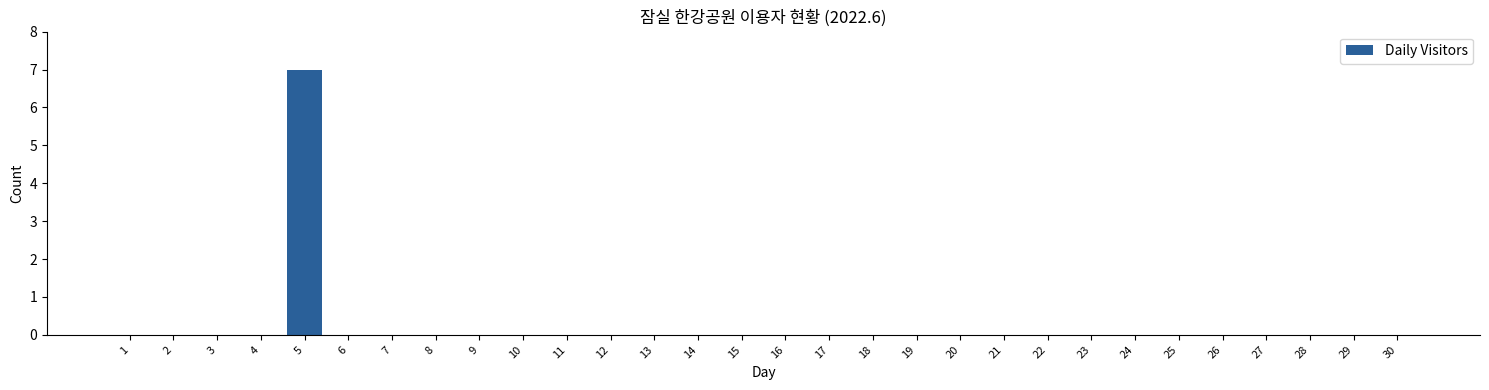

Reading left to right, what are all the values shown in this chart?

1=0	2=0	3=0	4=0	5=7	6=0	7=0	8=0	9=0	10=0	11=0	12=0	13=0	14=0	15=0	16=0	17=0	18=0	19=0	20=0	21=0	22=0	23=0	24=0	25=0	26=0	27=0	28=0	29=0	30=0